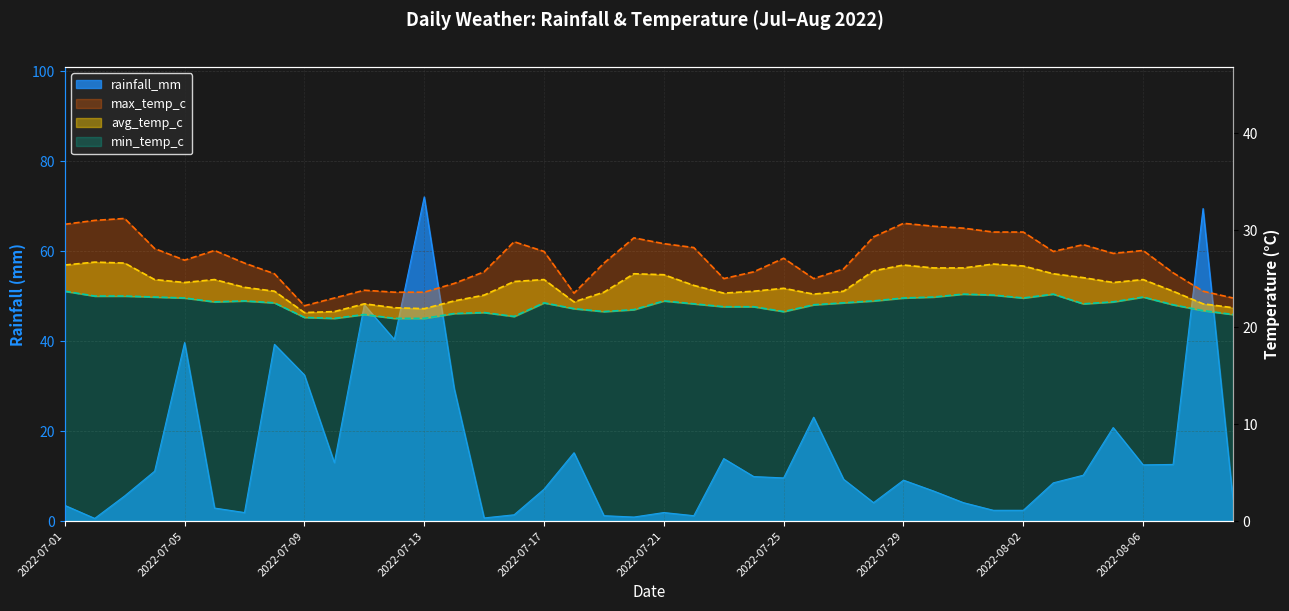

What is the difference between the maximum and minimum values in the avg_temp_c series?

5.2